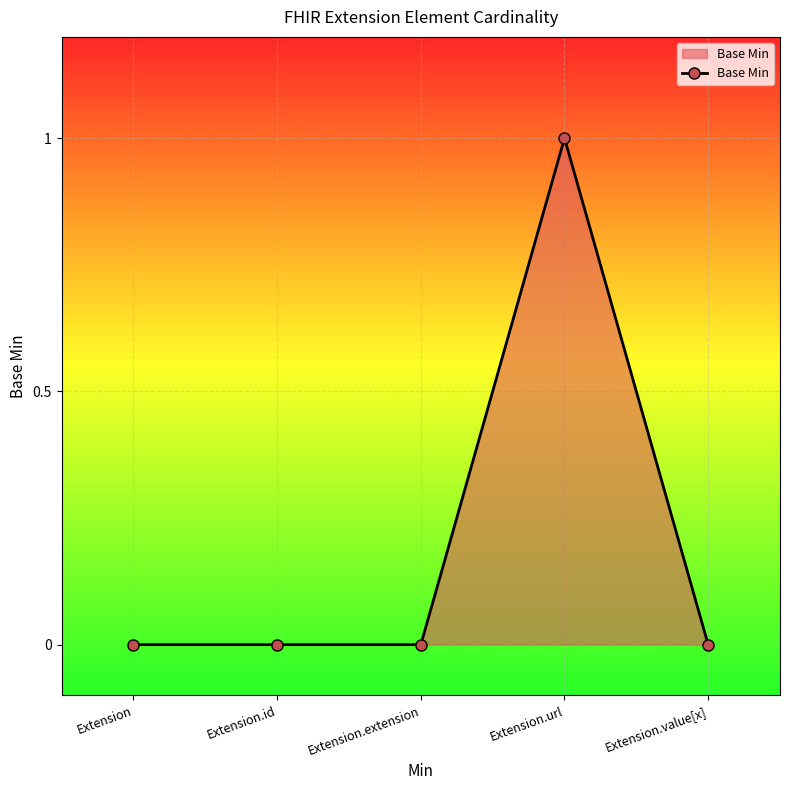

The chart shows a value of 0 at Extension.url. True or false?

False